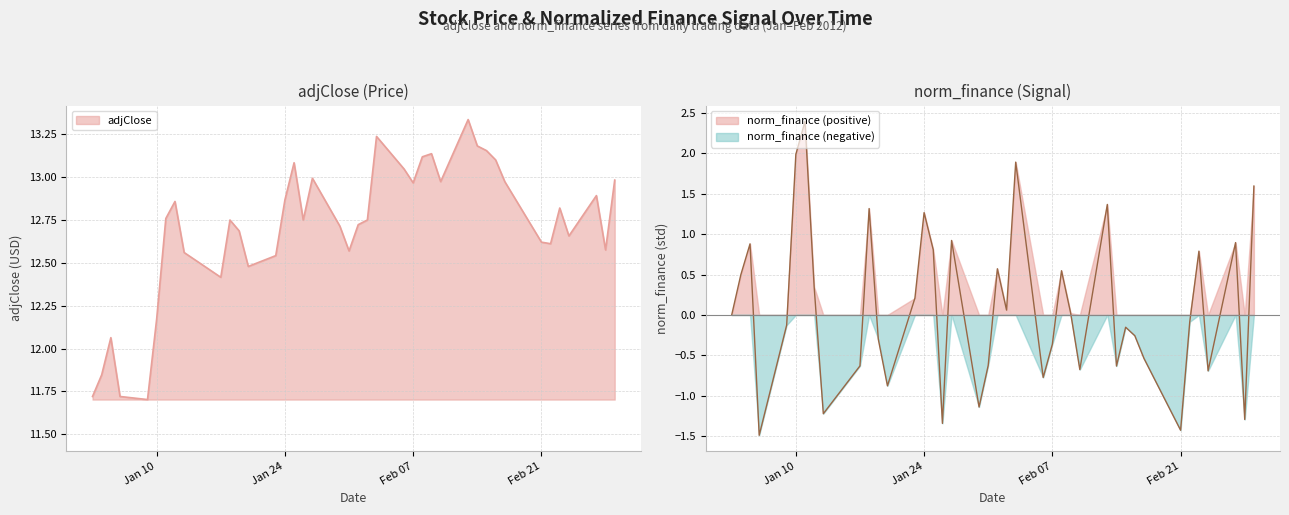

What is the maximum value for norm_finance (positive)?

2.4